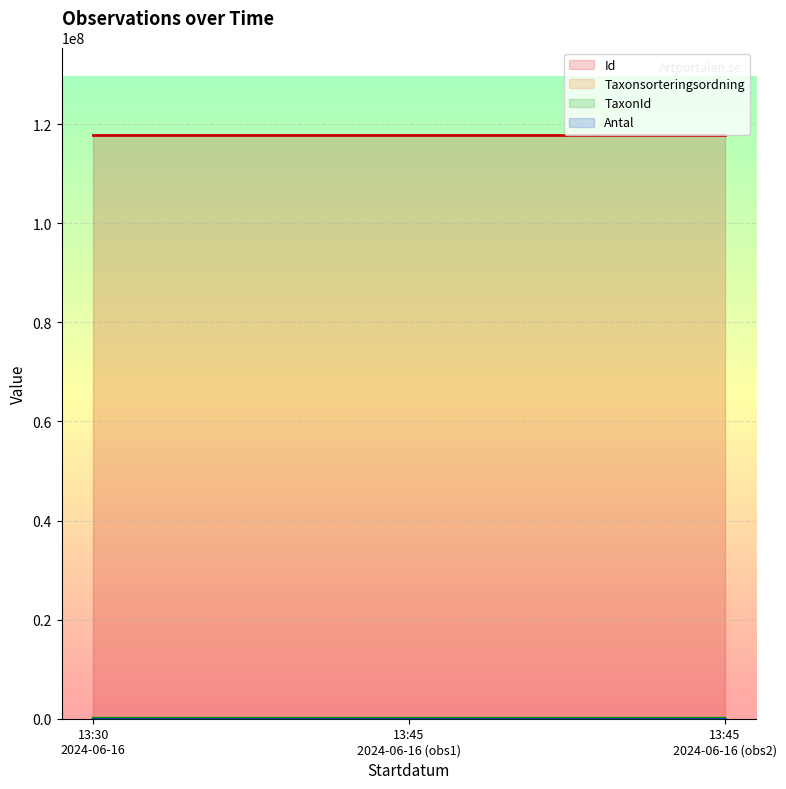

Which series has the largest total across all categories?

Id